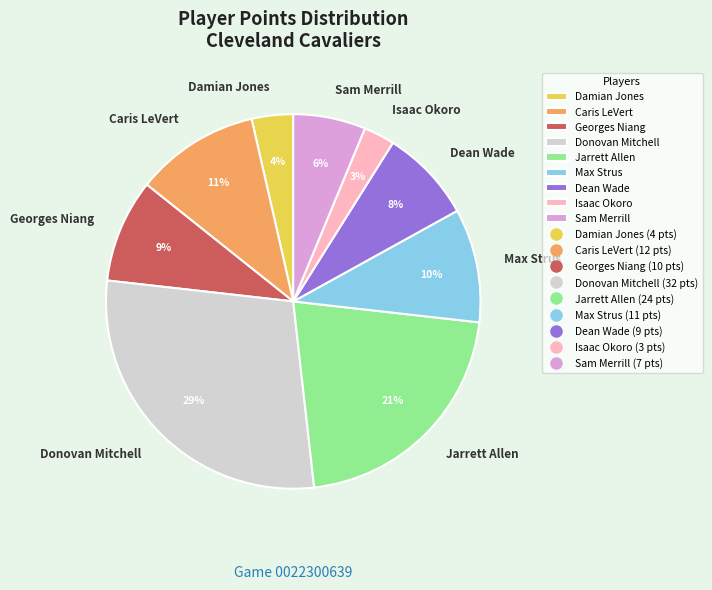

How many slices are in this pie chart?

9